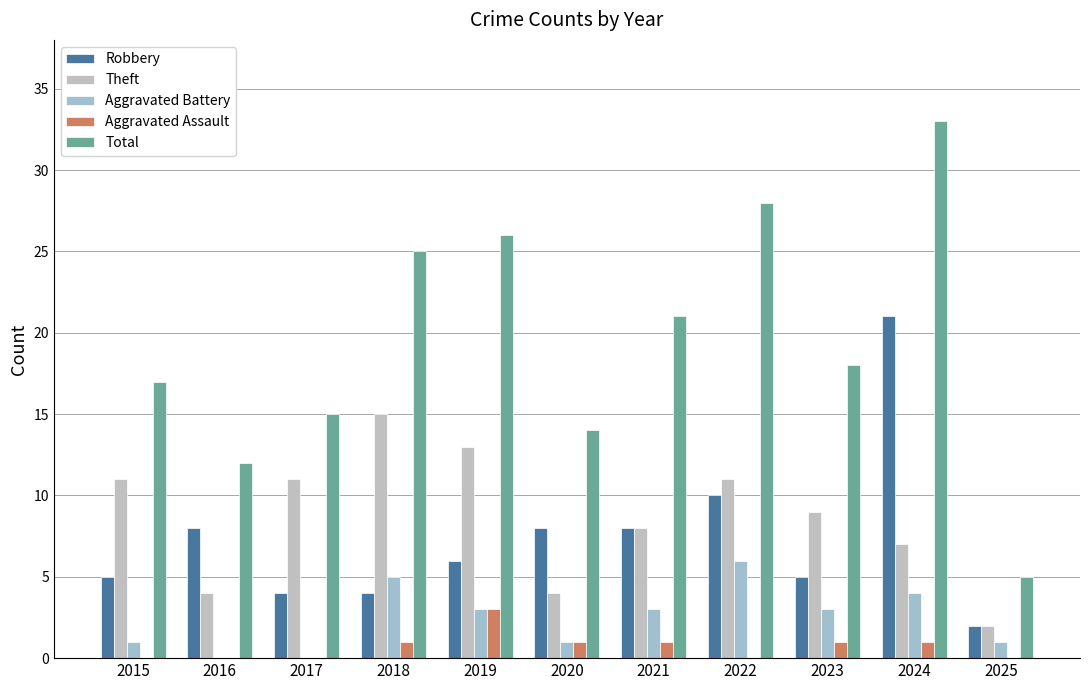

Is it true that Total equals 24 at 2020?

False